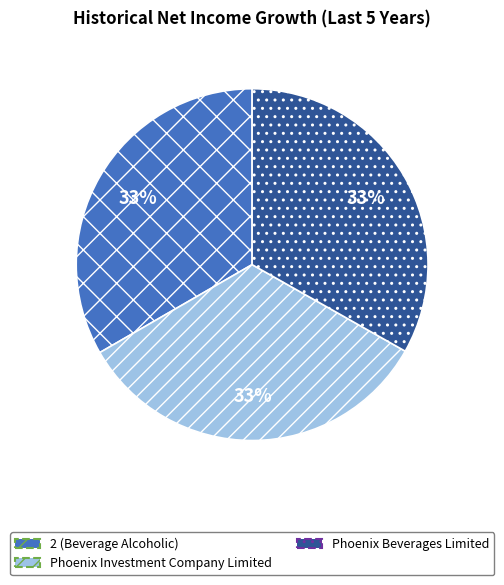

Is the sum of Phoenix Beverages Limited and Phoenix Investment Company Limited greater than half?

Yes